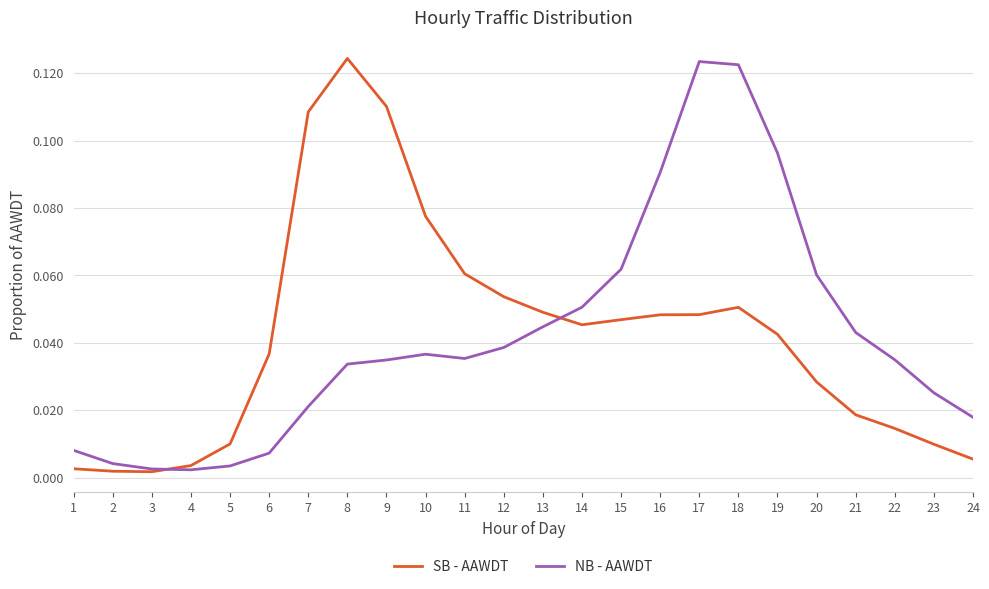

Is the value of SB - AAWDT at 23 greater than the value of NB - AAWDT at 20?

No